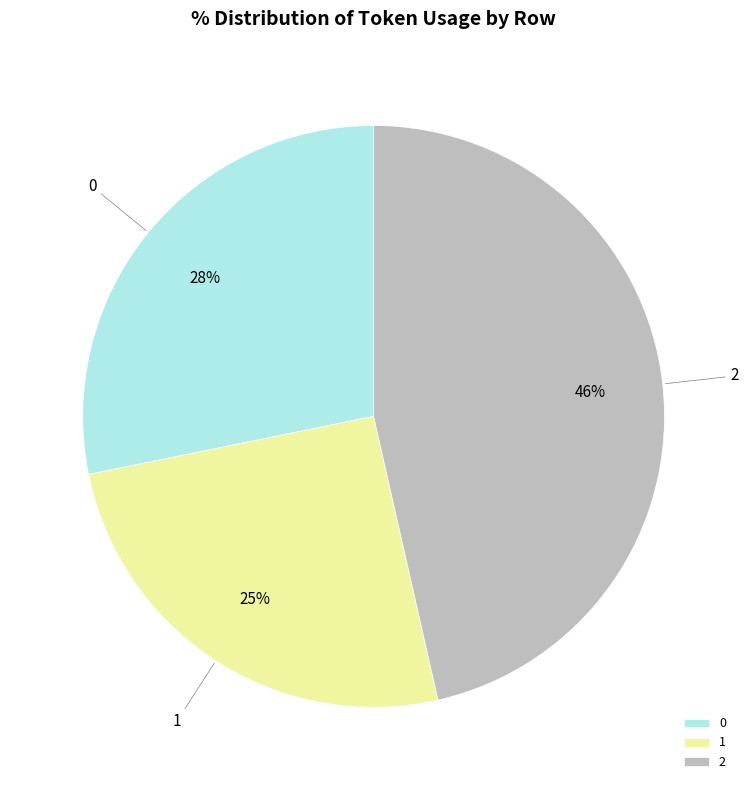

Does any single category account for the majority?

No